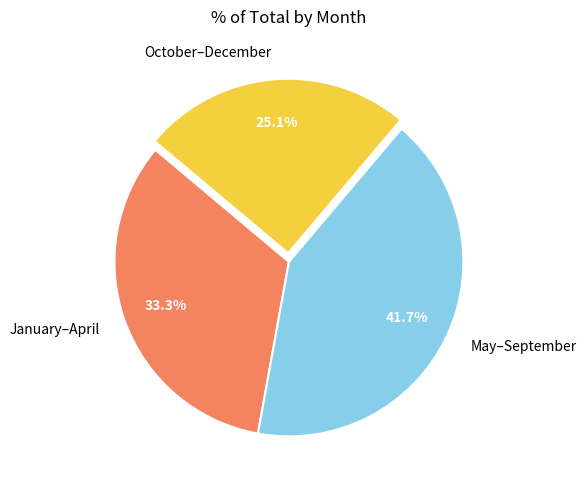

Is there any slice that represents more than half of the pie?

No